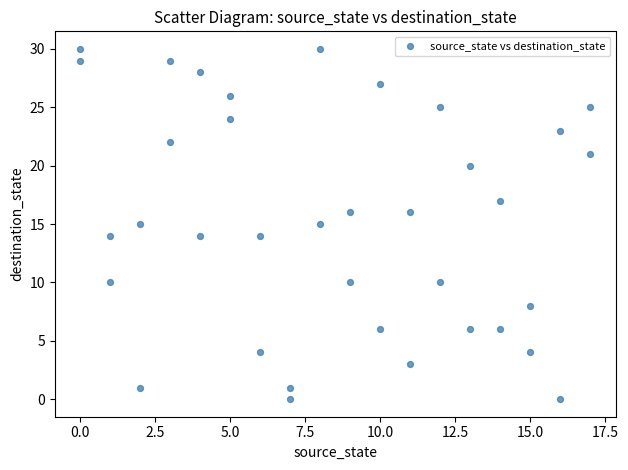

What is the range of X values (max minus min)?

17